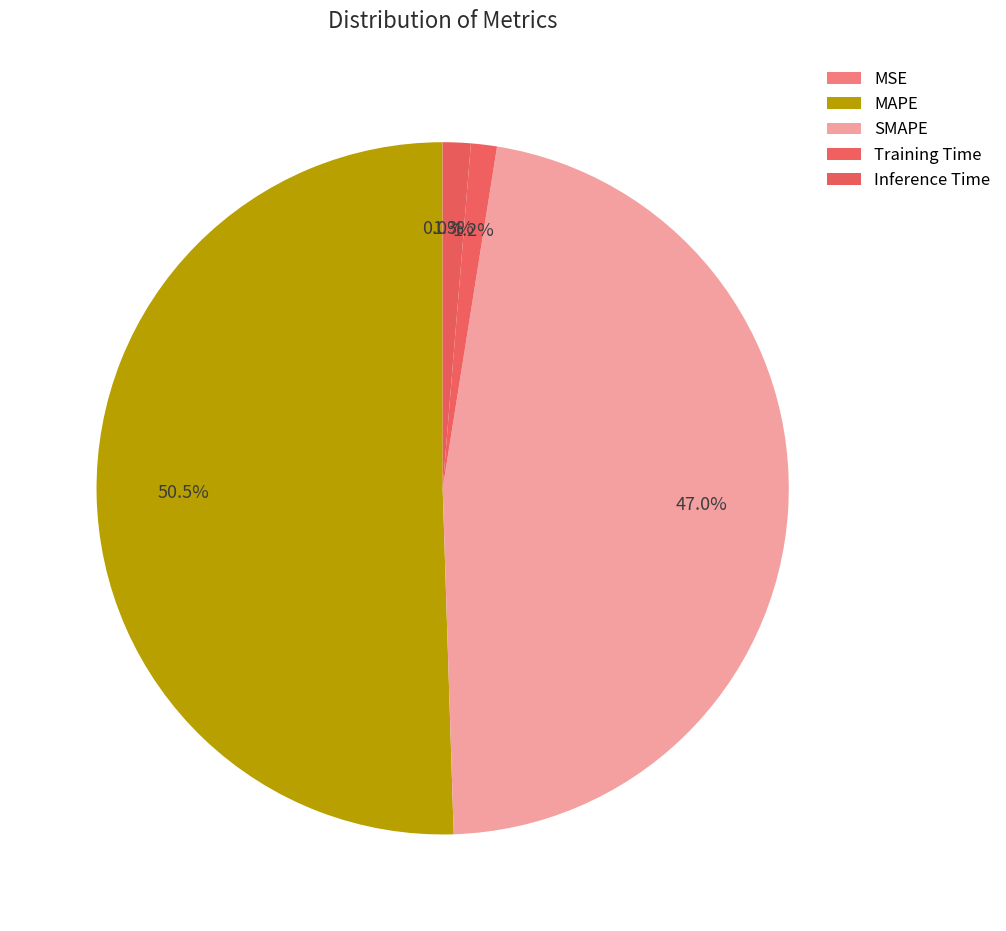

To the nearest percent, what is the average slice percentage?

20%